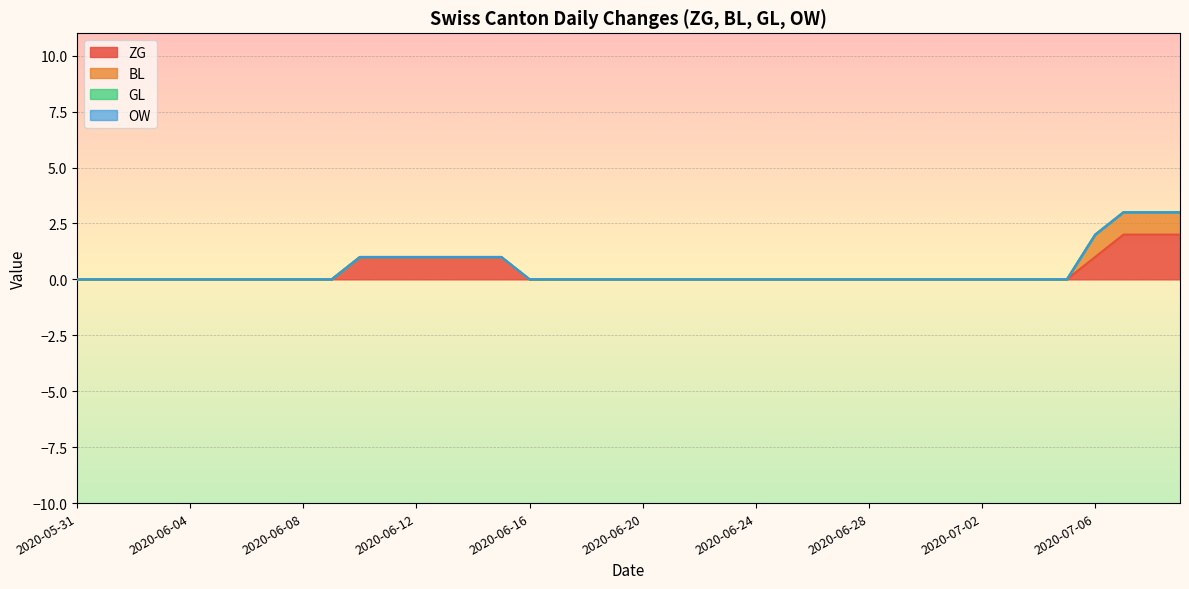

What is the highest value of the BL series?

1